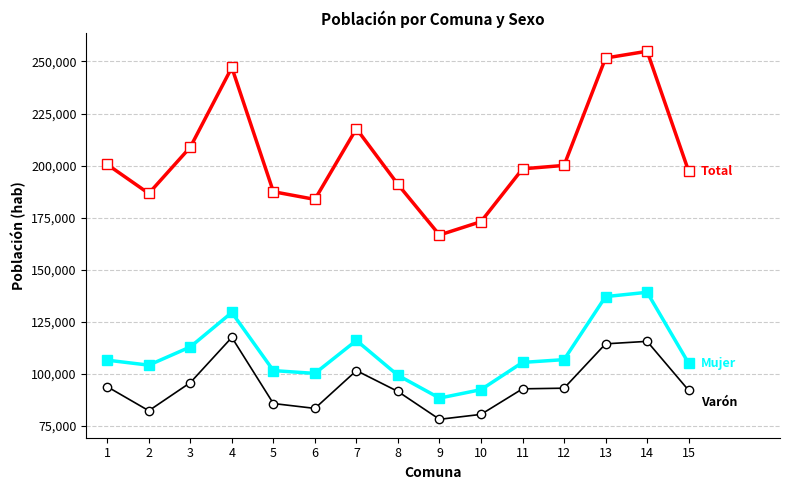

What is the total value across all series at 14?

509794